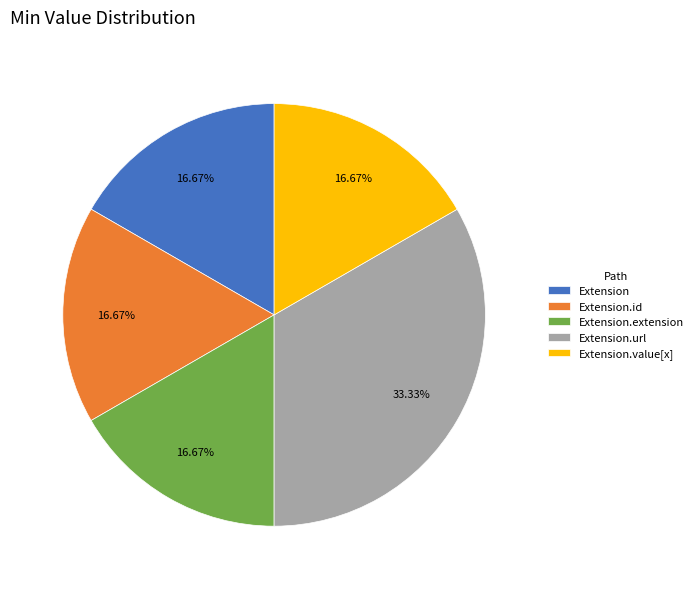

To the nearest percent, what is the average slice percentage?

20%